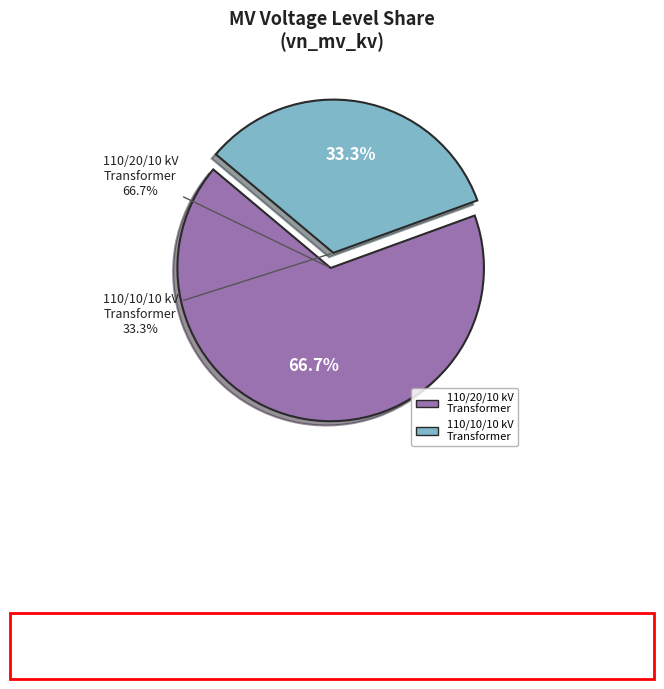

Count the number of slices in the pie.

2